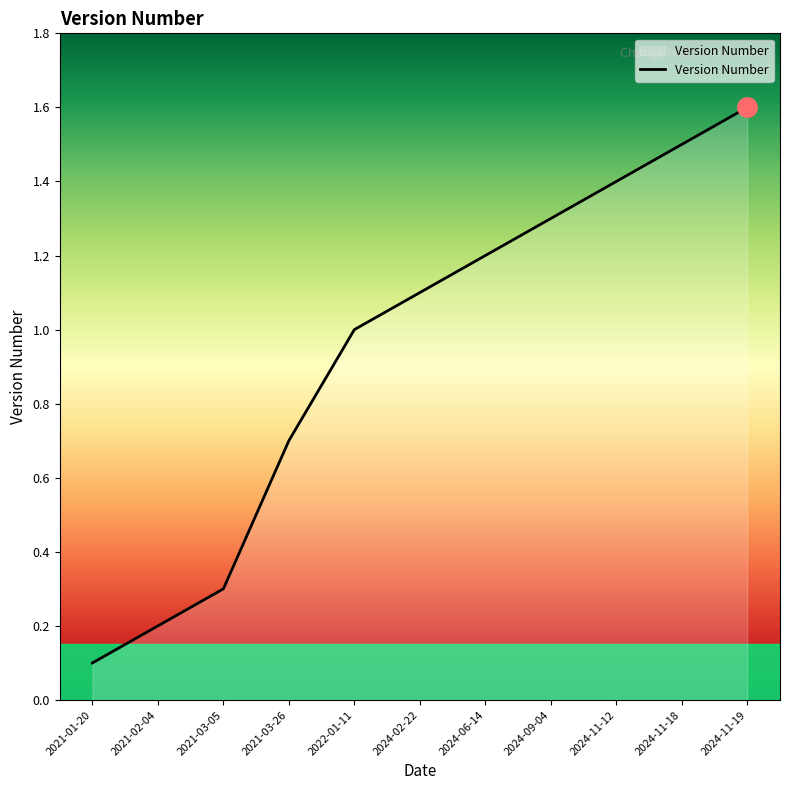

How many lines are shown in the chart?

1